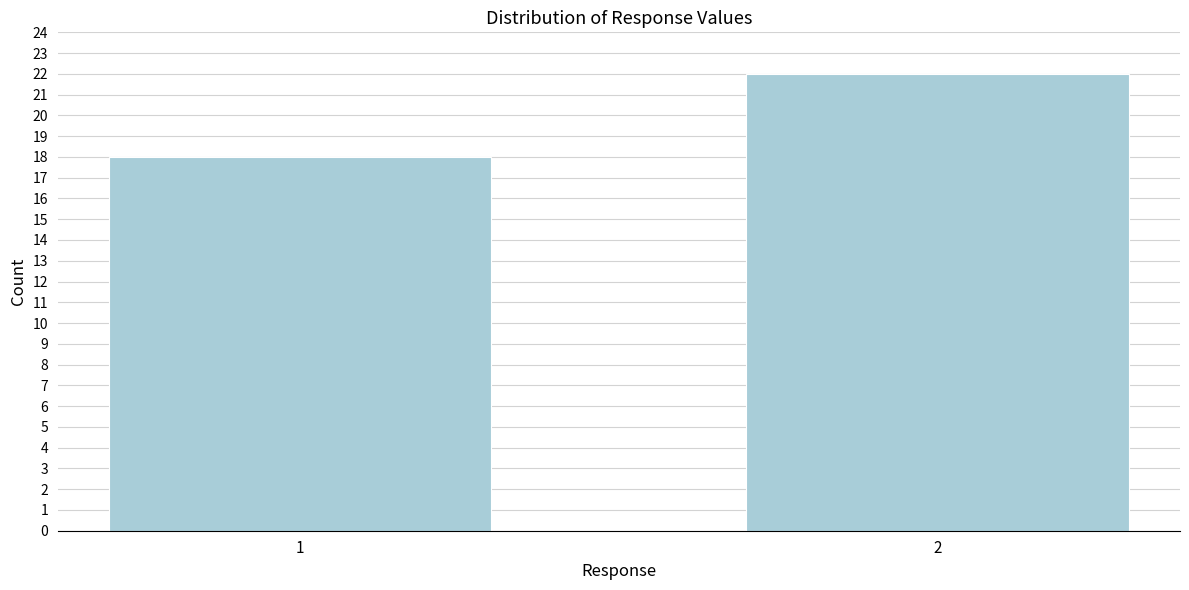

Reading left to right, what are all the values shown in this chart?

18	22